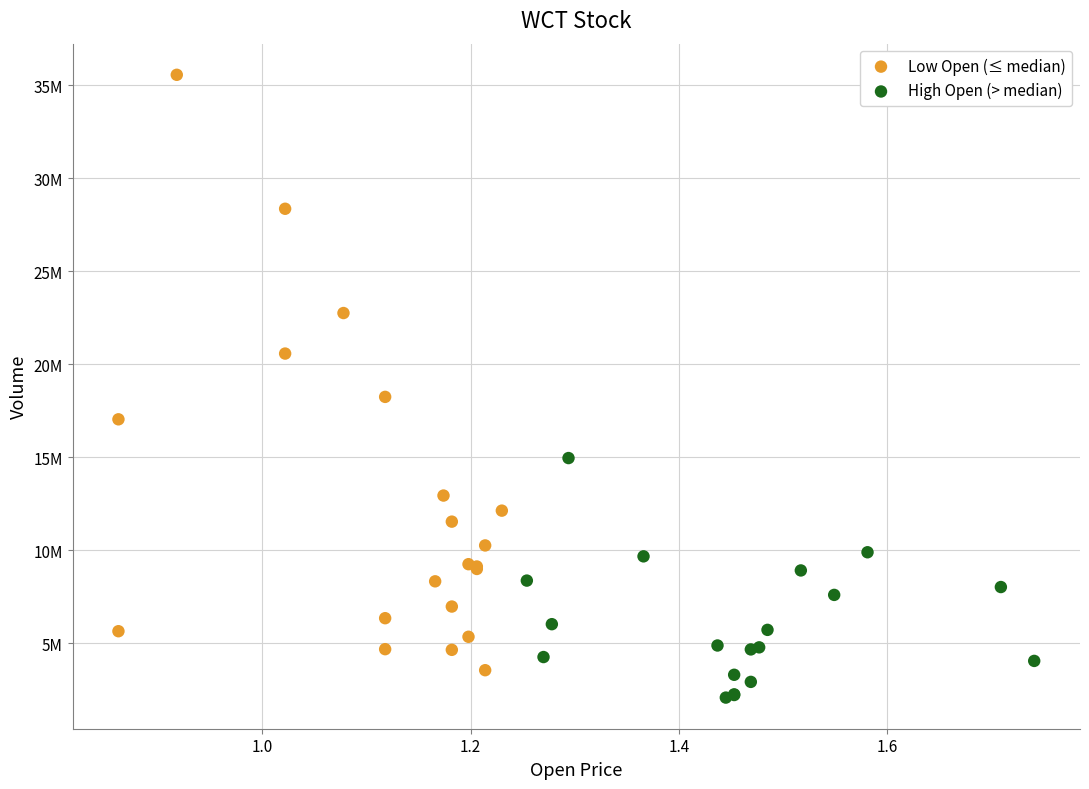

What are all the series names shown in the legend?

Low Open (≤ median), High Open (> median)